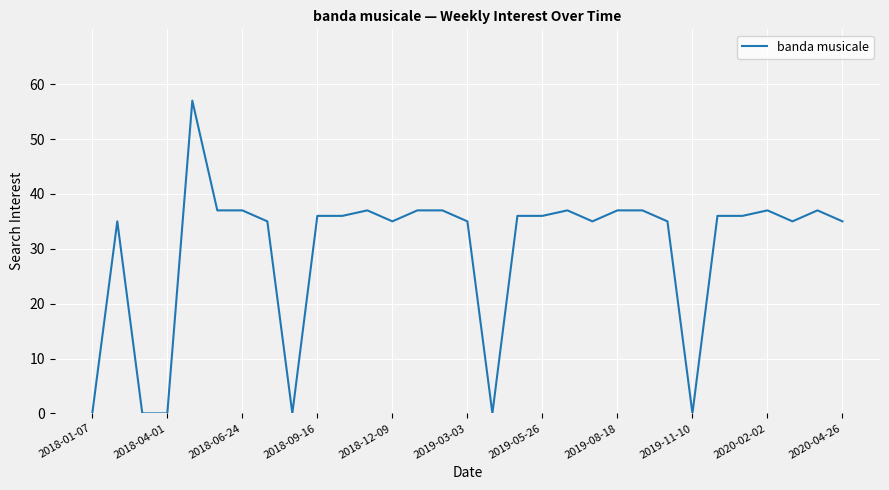

What is the difference between the maximum and minimum values?

57